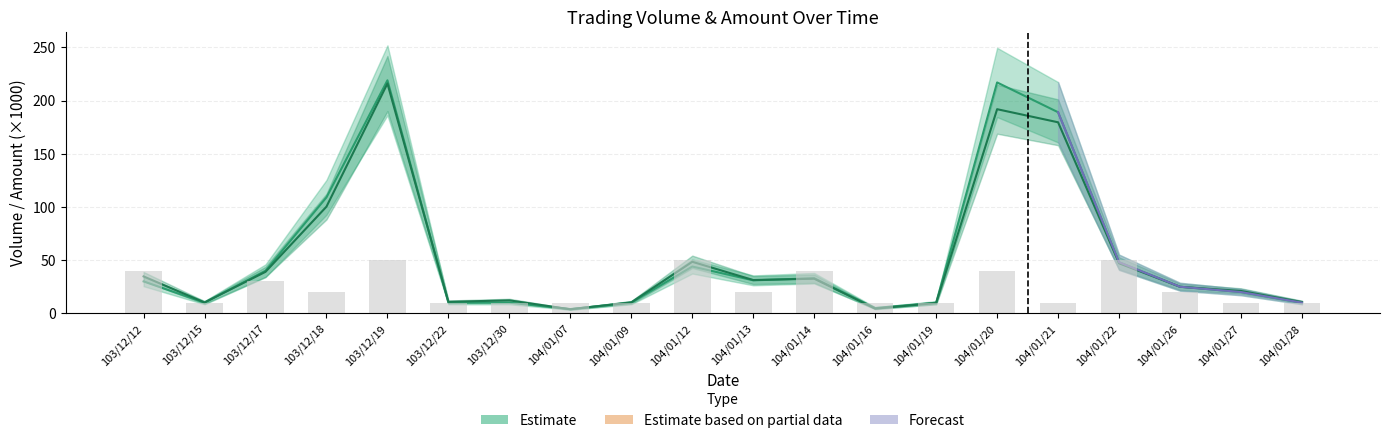

Which has a higher value, 104/01/22 or 103/12/22?

104/01/22